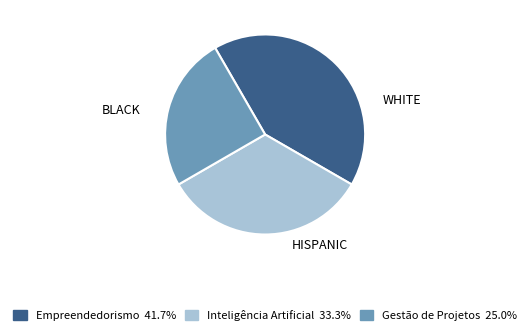

Does Gestão de Projetos account for over 50% of the chart?

No